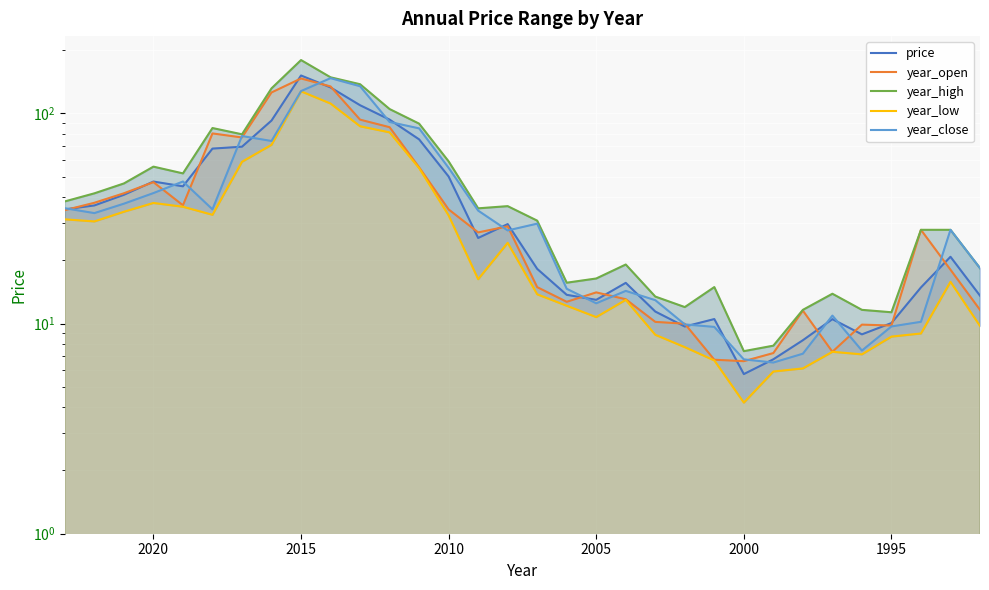

True or false: year_low and year_high cross at least once.

False